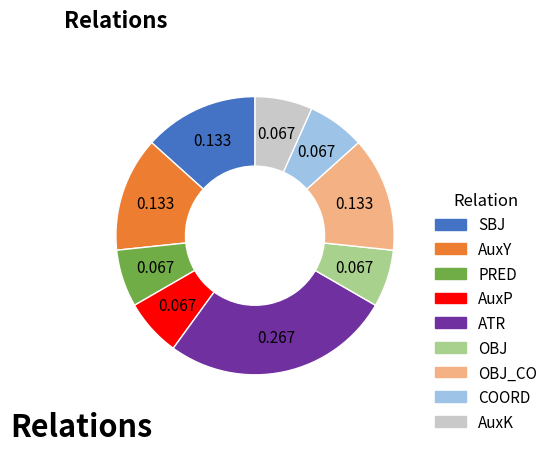

Combined, do AuxK and AuxY account for over 50%?

No